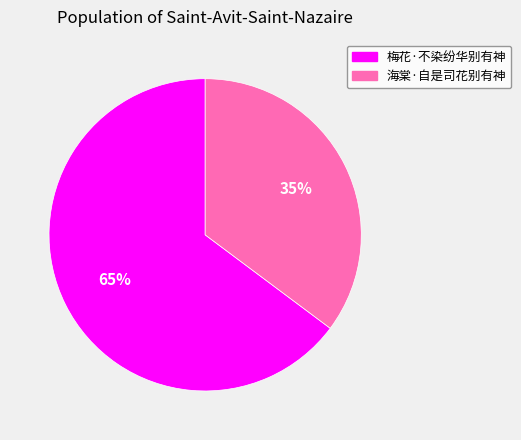

What is the largest slice in the pie chart?

梅花·不染纷华别有神